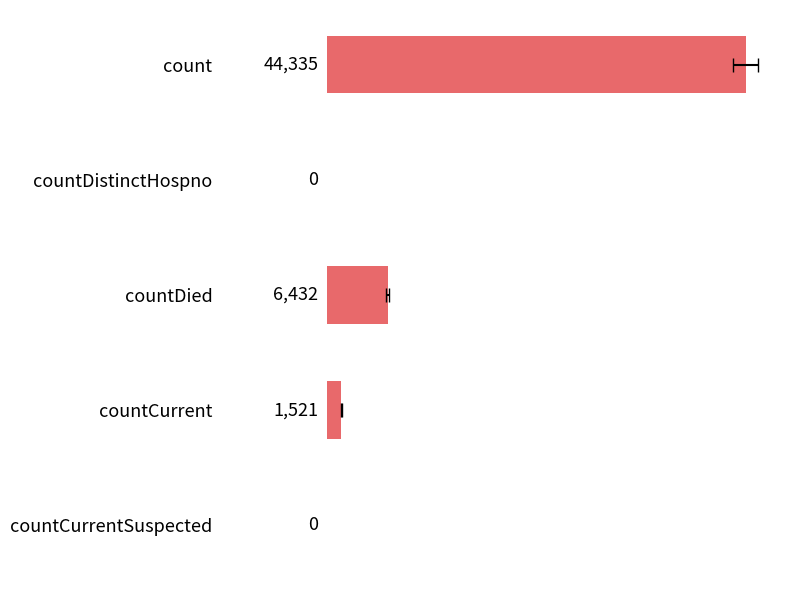

The chart shows a value of 6432 at countDied. True or false?

True